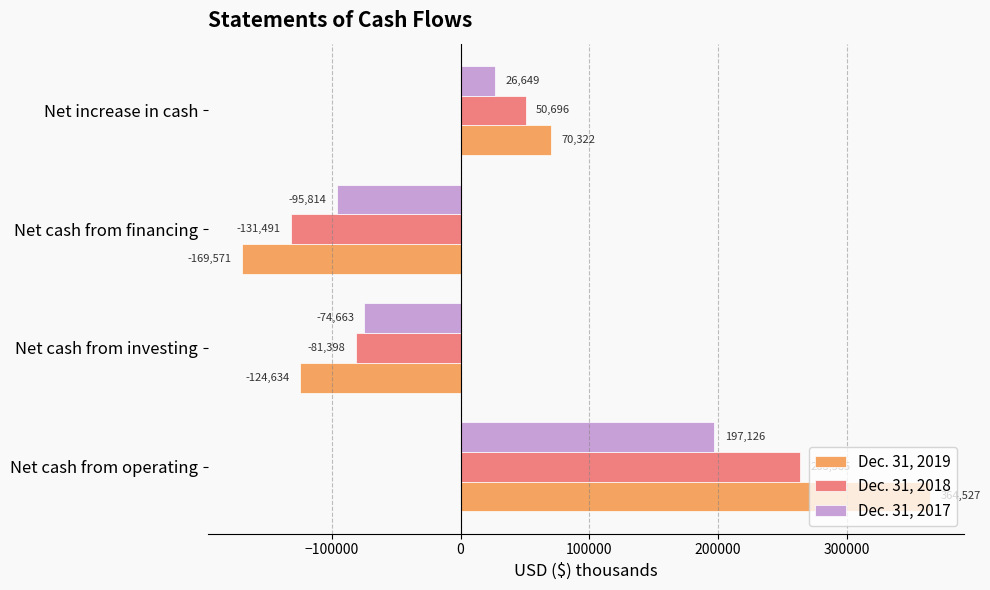

What is the difference between the second highest and second lowest values in the Dec. 31, 2017 series?

101312